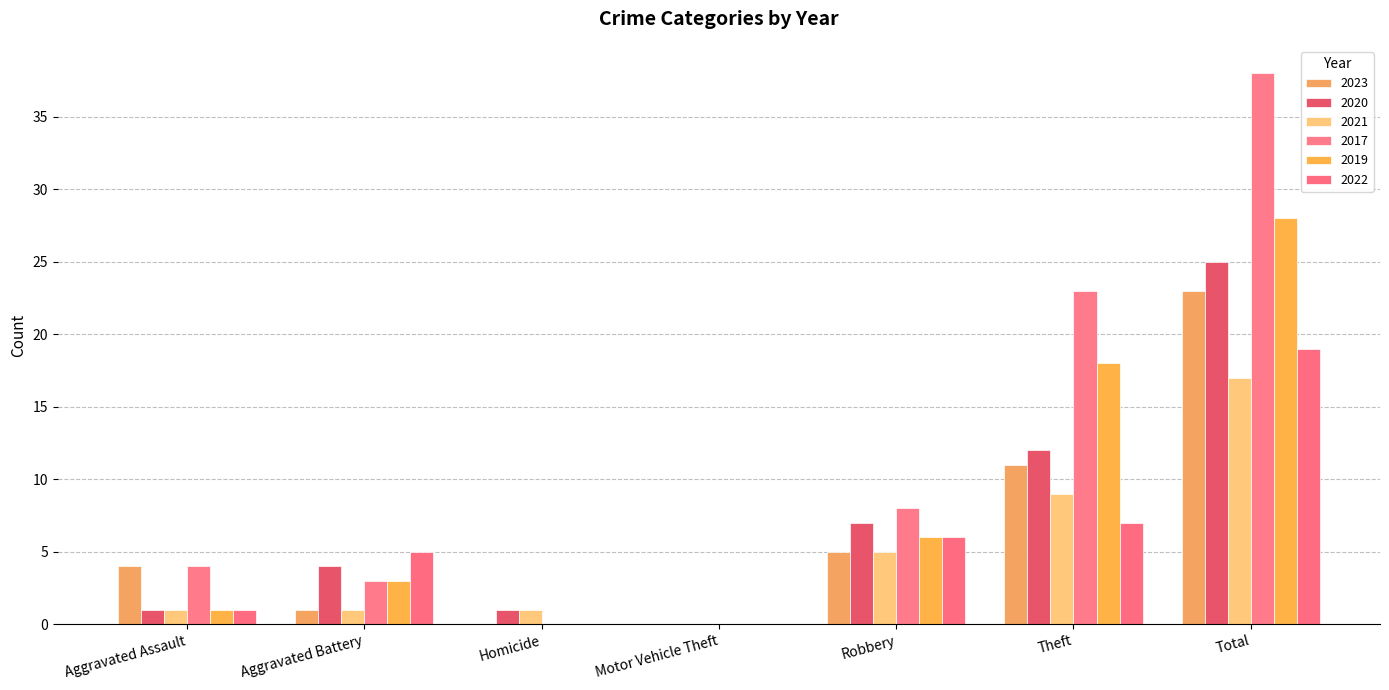

Count the number of categories in the chart.

7